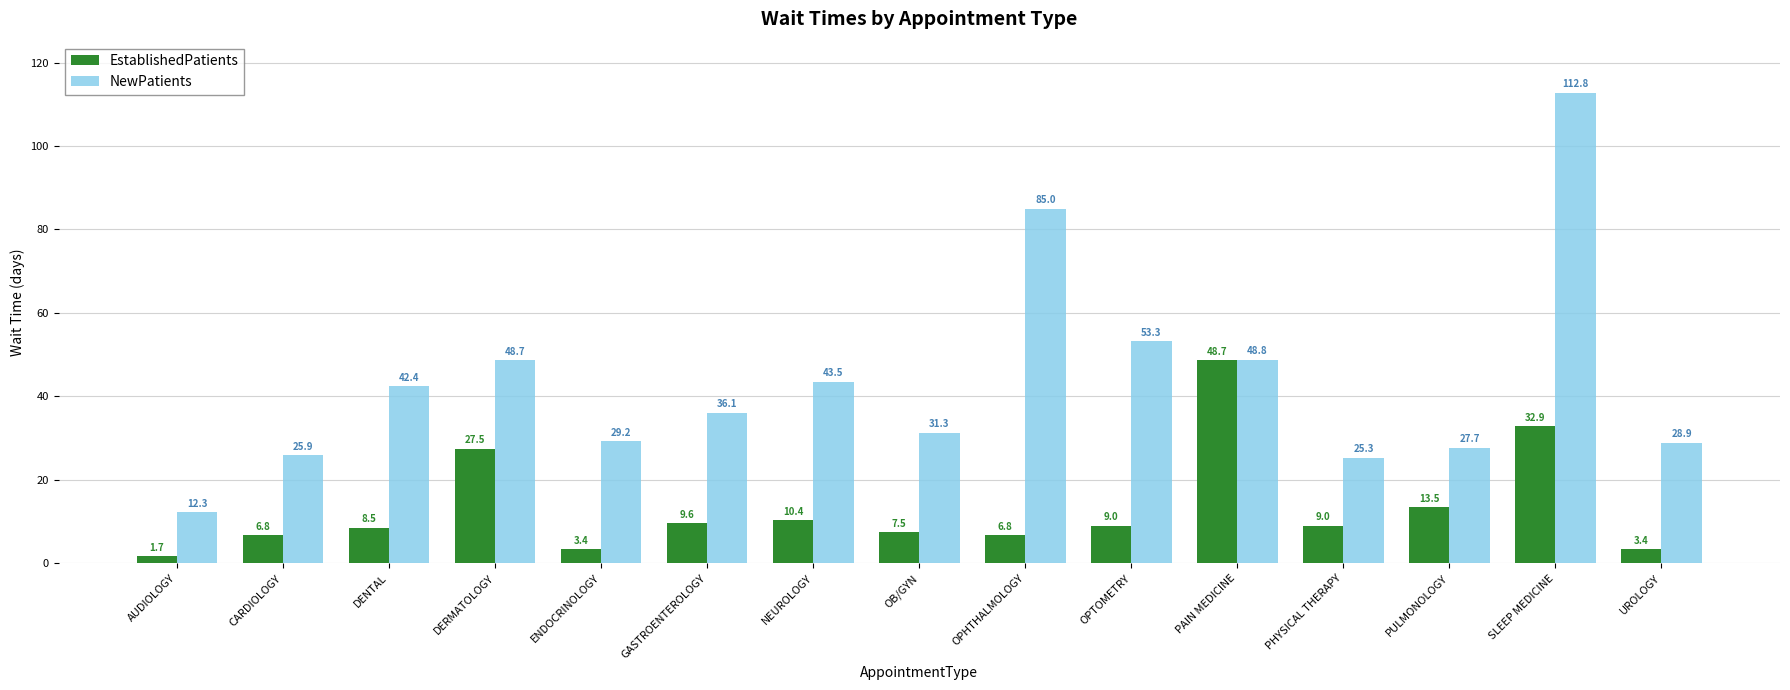

What is the average value of the NewPatients series?

43.4